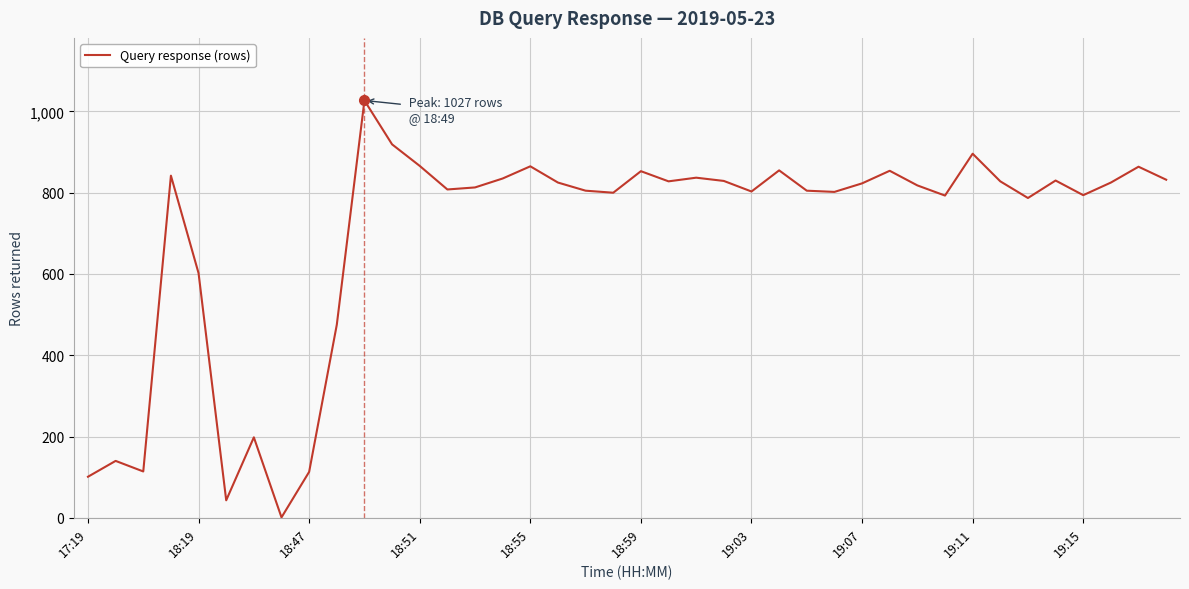

Does the chart have visible grid lines?

Yes